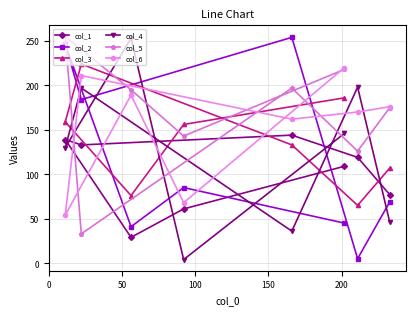

What is the minimum value for col_1?

29